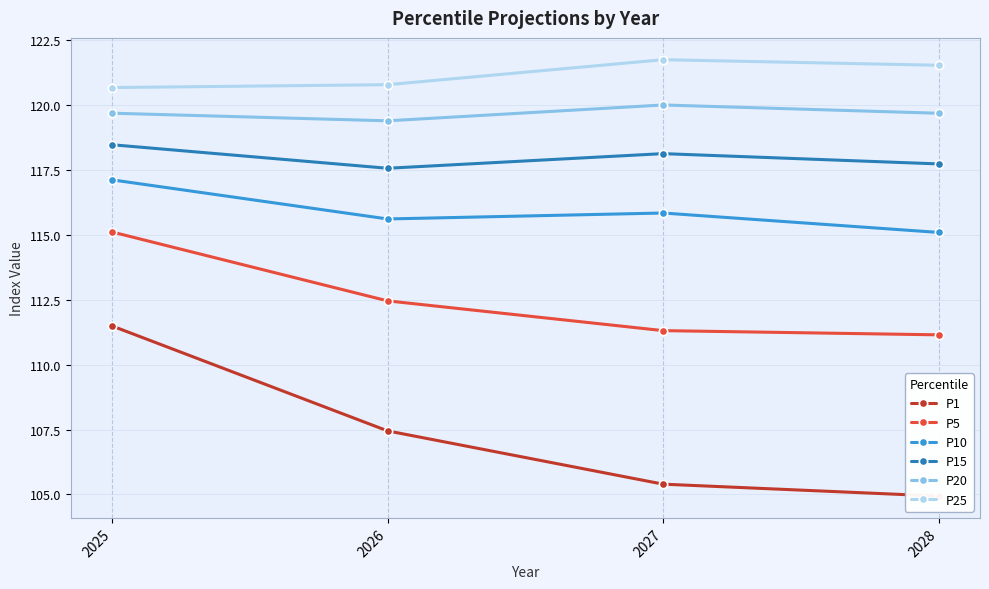

Is this an area chart (filled region under the line)?

No